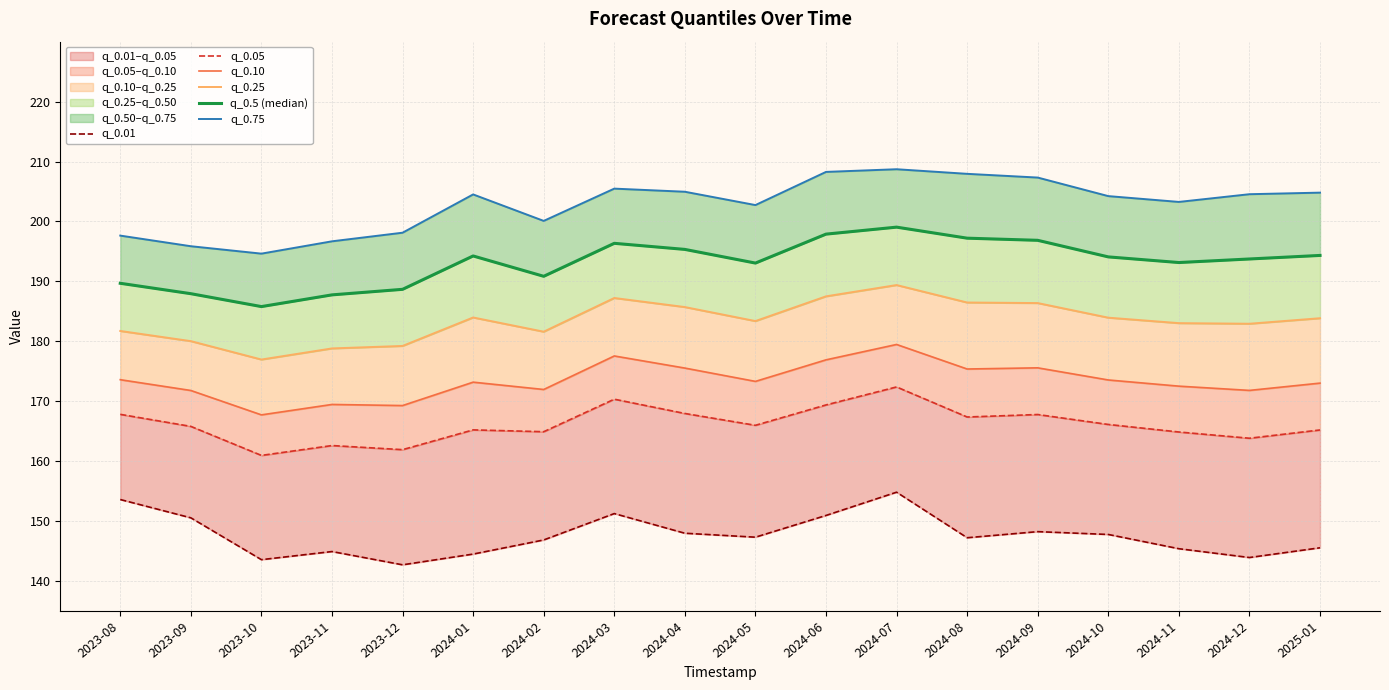

Where is q_0.05 nearest to the value 166?

2024-05